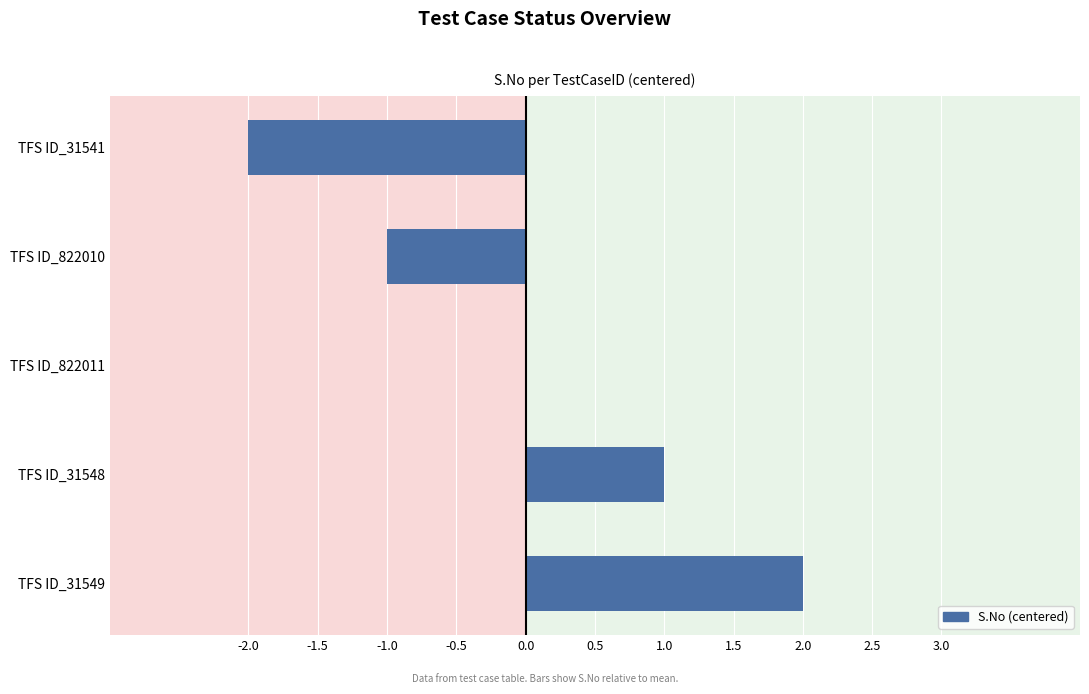

The chart shows a value of 1 at TFS ID_31549. True or false?

False